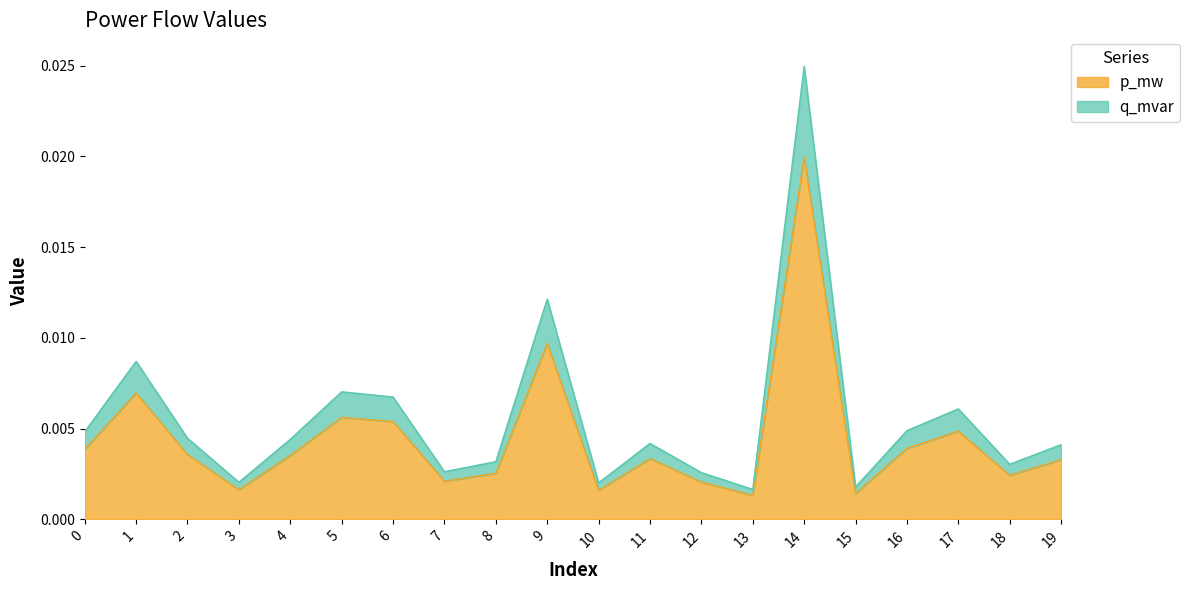

Is it true that p_mw equals 0.0 at 4?

False